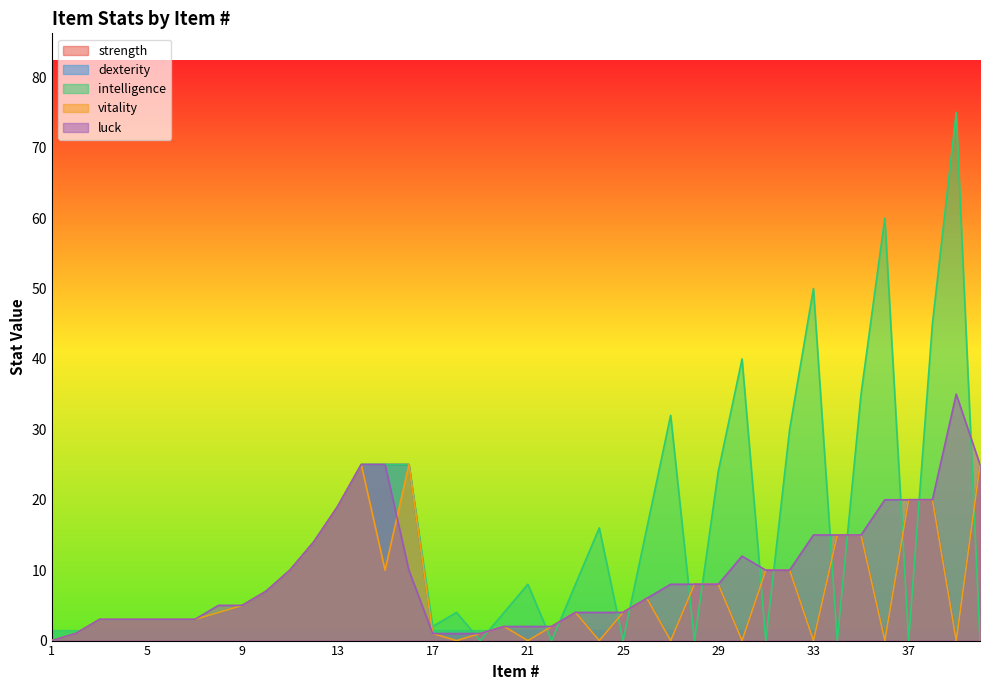

How many lines are shown in the chart?

5